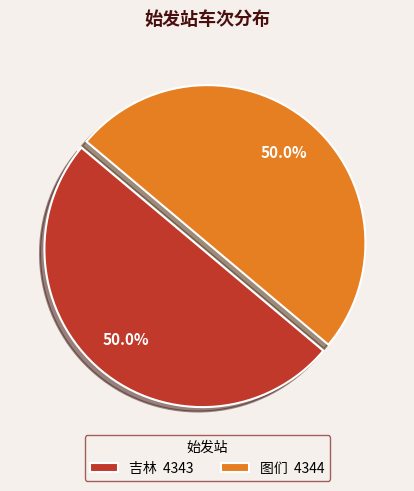

What is the ratio of the value at 吉林 4343 to the value at 图们 4344?

1.0